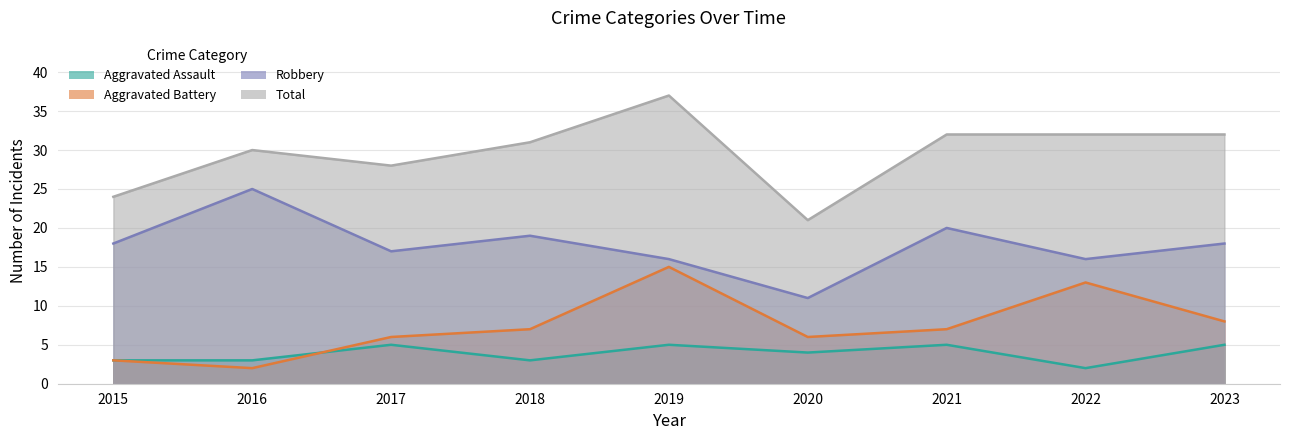

In Aggravated Assault, how many points are higher than both neighbors (excluding endpoints)?

3